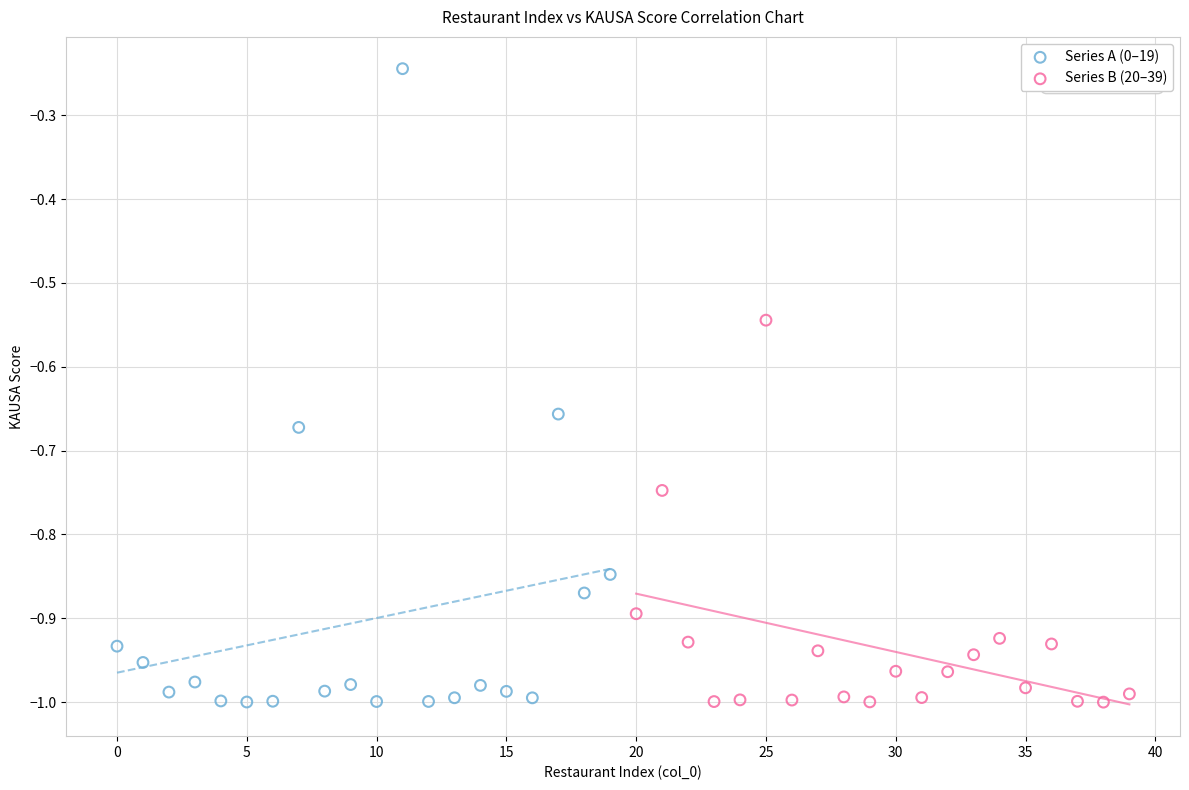

Which series has the largest Y range (max minus min)?

Series A (0–19)